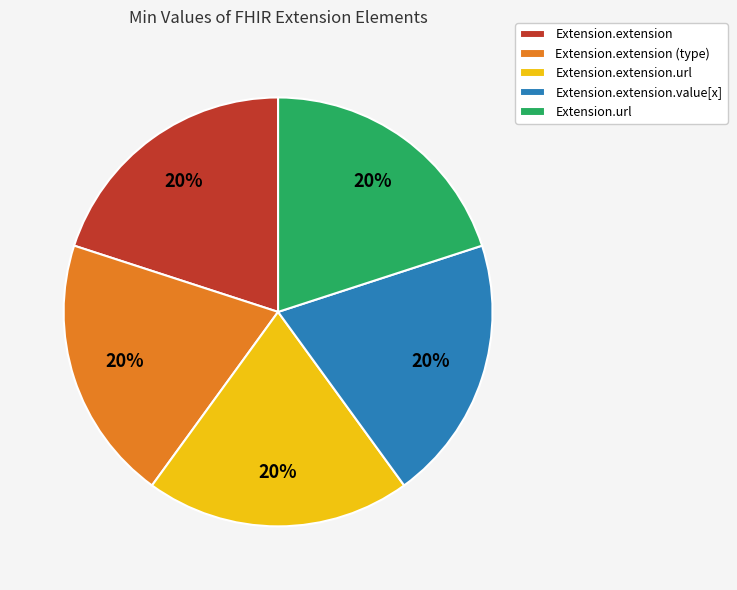

To the nearest percent, what portion does Extension.extension (type) represent?

20%